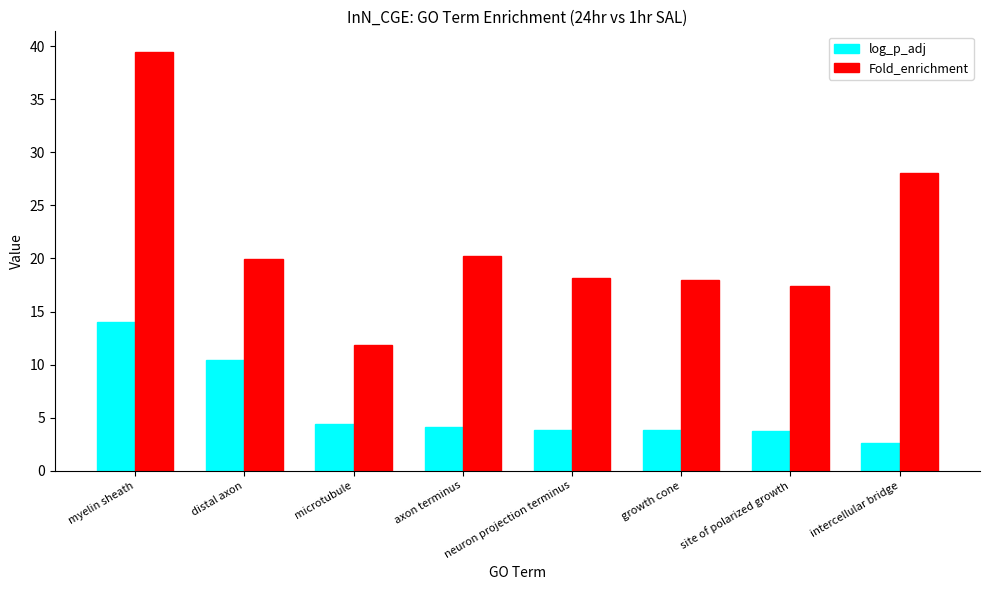

How many series are shown in this chart?

2